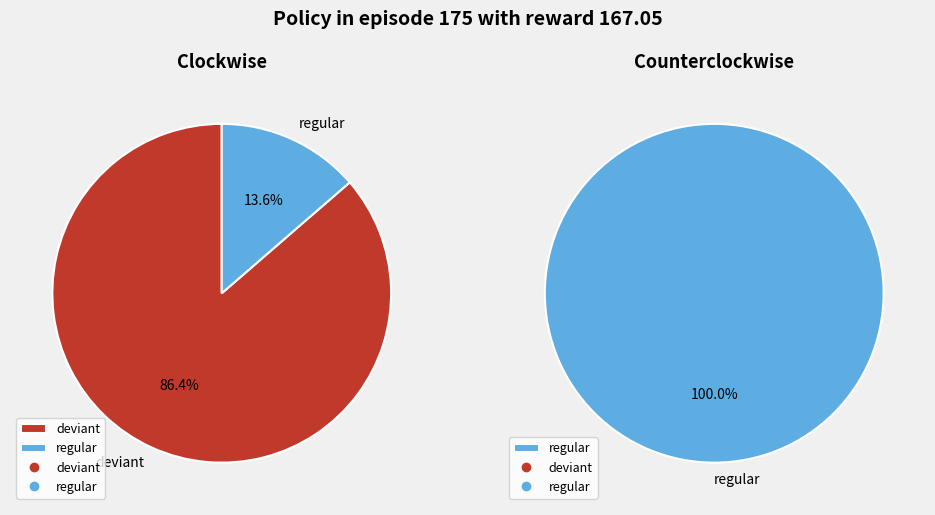

Count the number of slices in the pie.

2